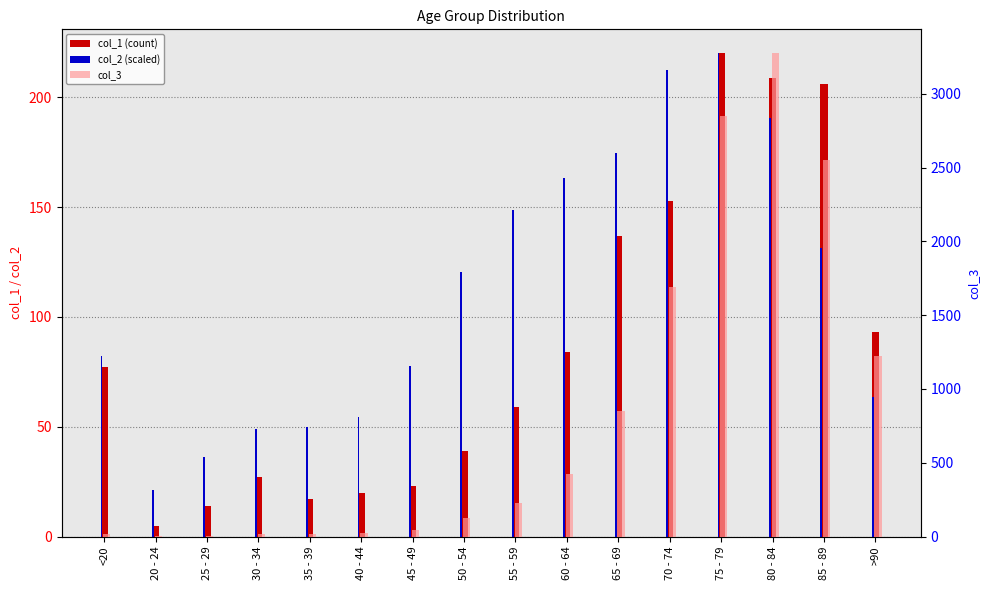

Which has a higher value, >90 or 65 - 69?

65 - 69